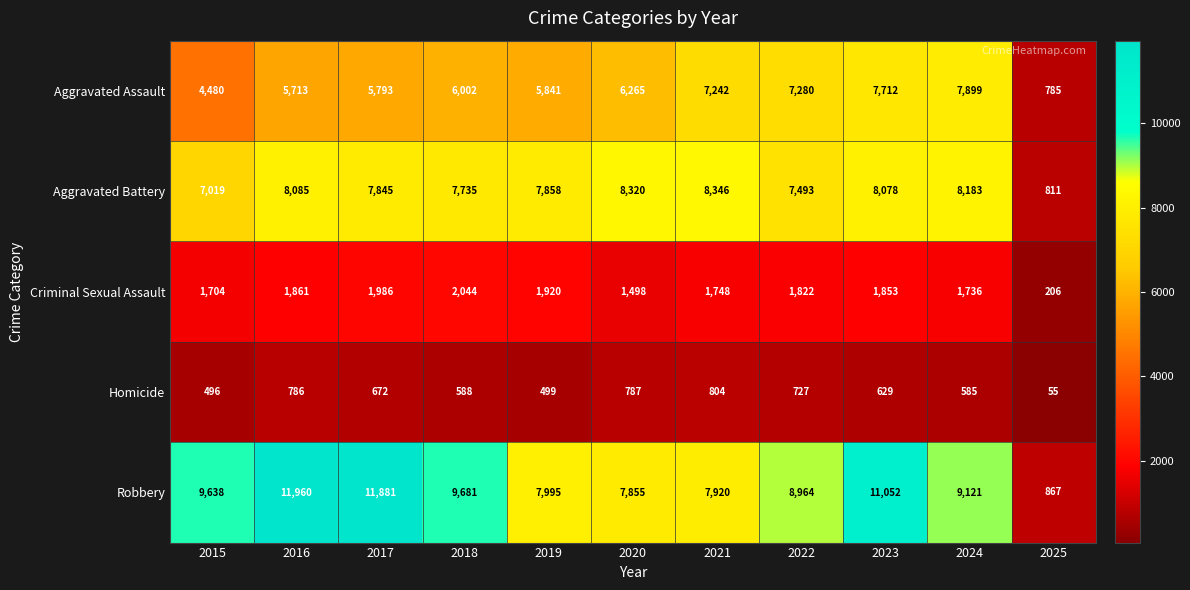

Between 2023 and 2024, which series saw the biggest shift?

Robbery